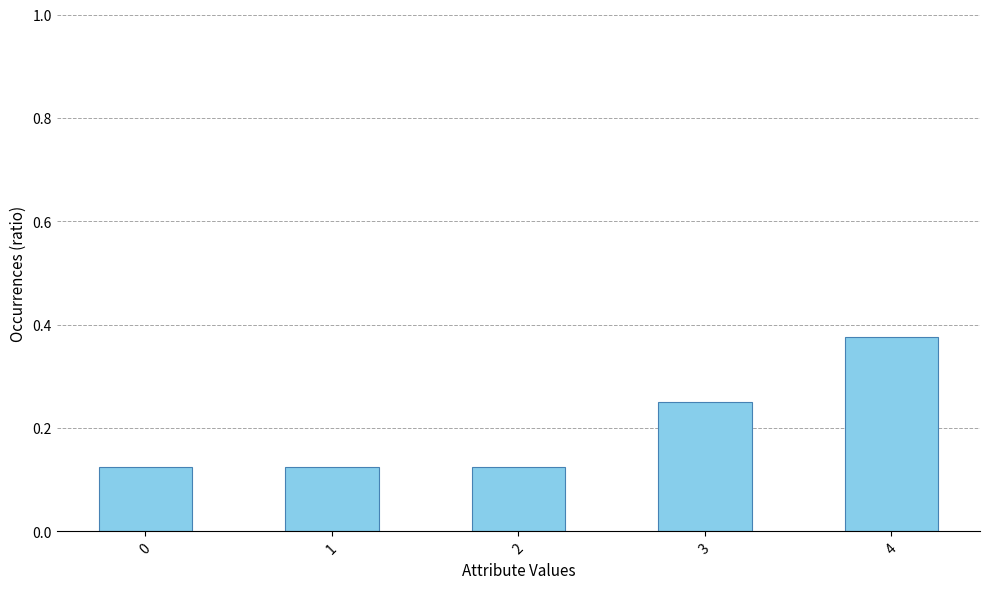

How many bars are there in total?

5